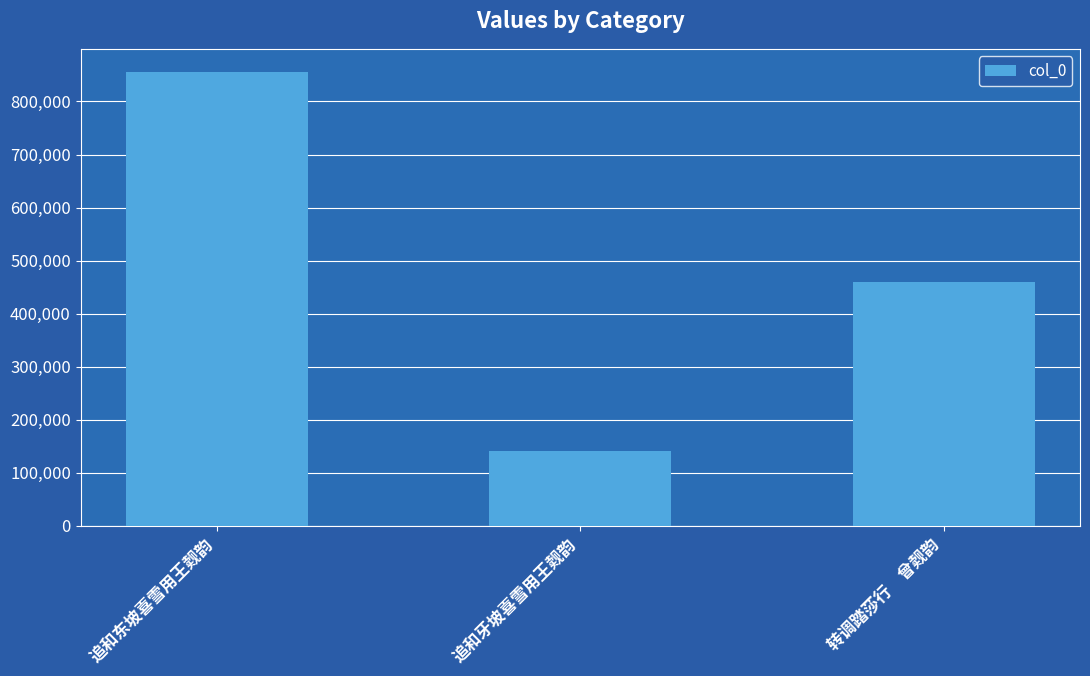

What is the ratio of the value at 转调踏莎行　曾觌韵 to the value at 追和牙坡喜雪用王觌韵?

3.2